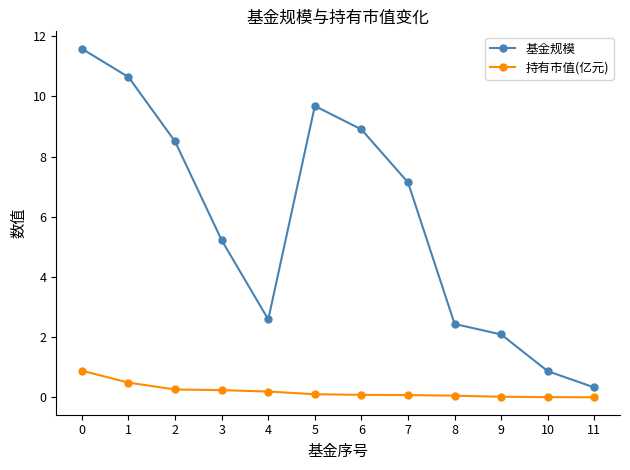

What is the maximum value for 持有市值(亿元)?

0.9